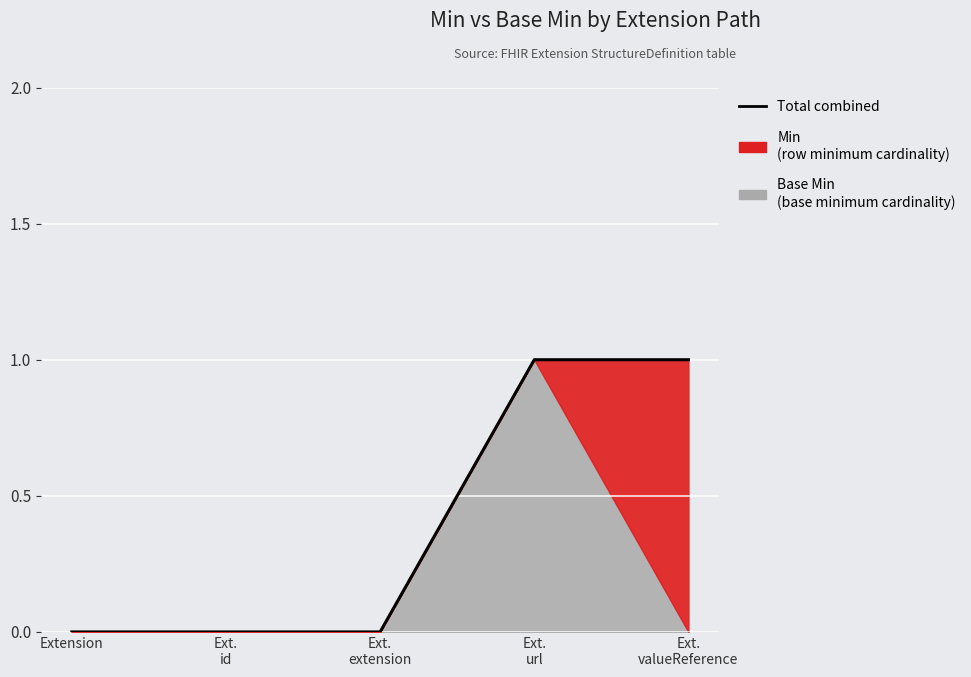

Rank the categories by value from highest to lowest.

Ext.
url, Ext.
valueReference, Extension, Ext.
id, Ext.
extension